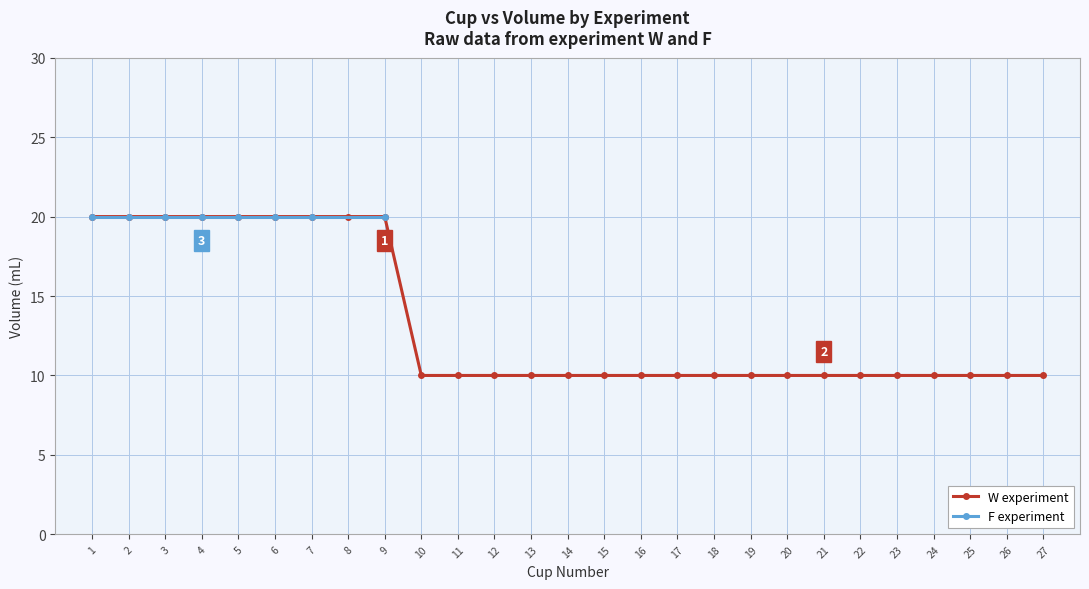

What is the value of the 25th point from the left?

10